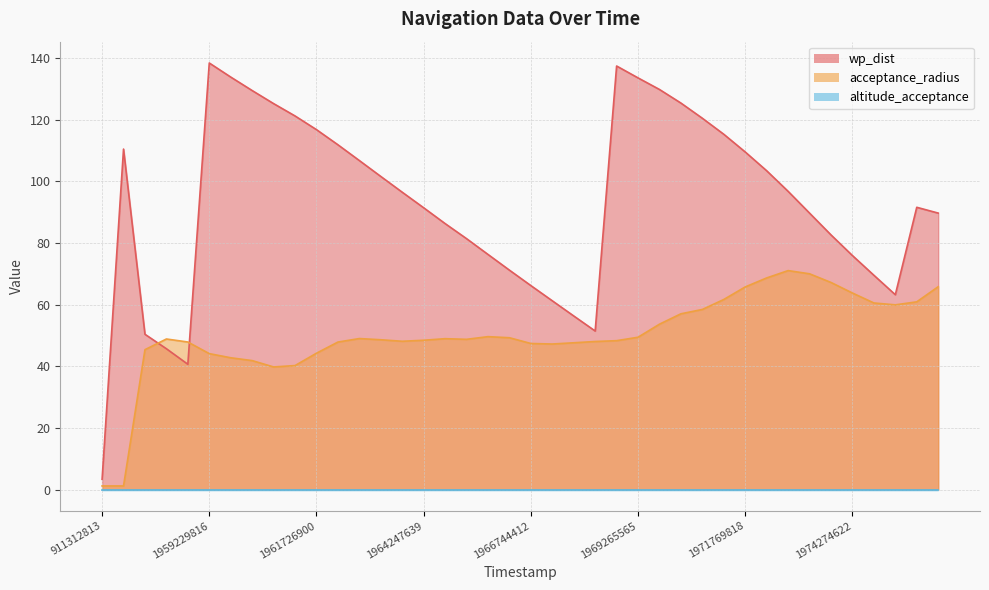

Is the value of acceptance_radius at 1974274622 greater than the value of wp_dist at 1966744412?

No